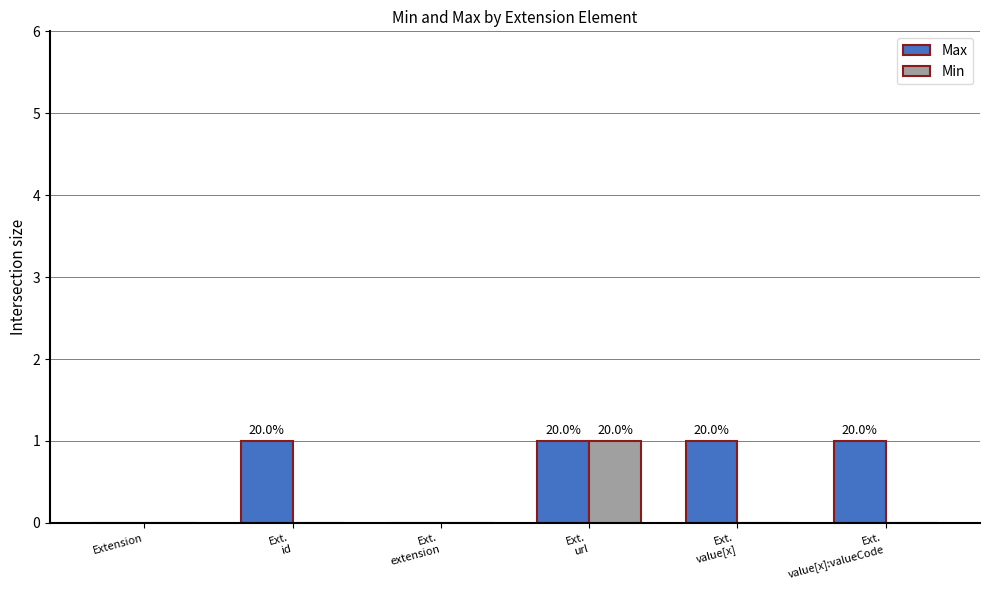

Is the value of Max at Ext.
value[x] greater than the value of Min at Extension?

Yes